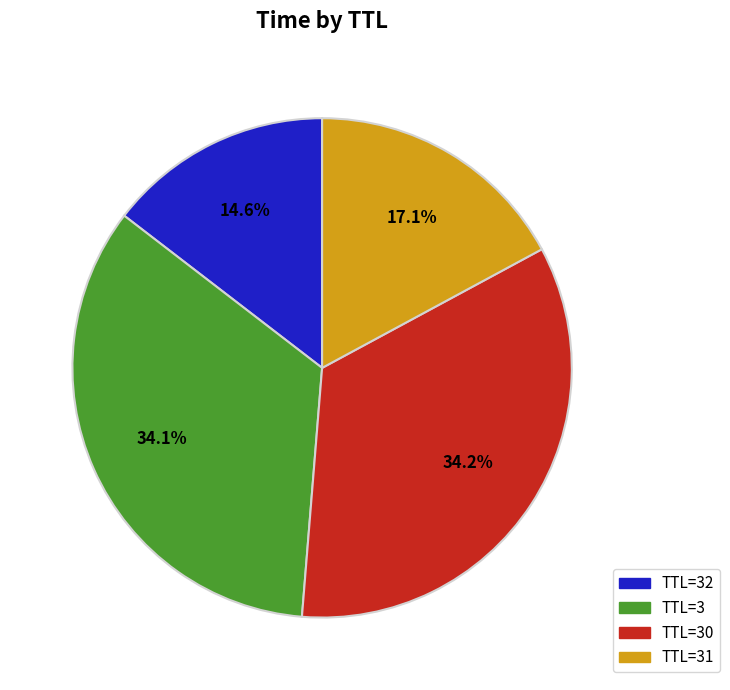

Does any single category account for the majority?

No